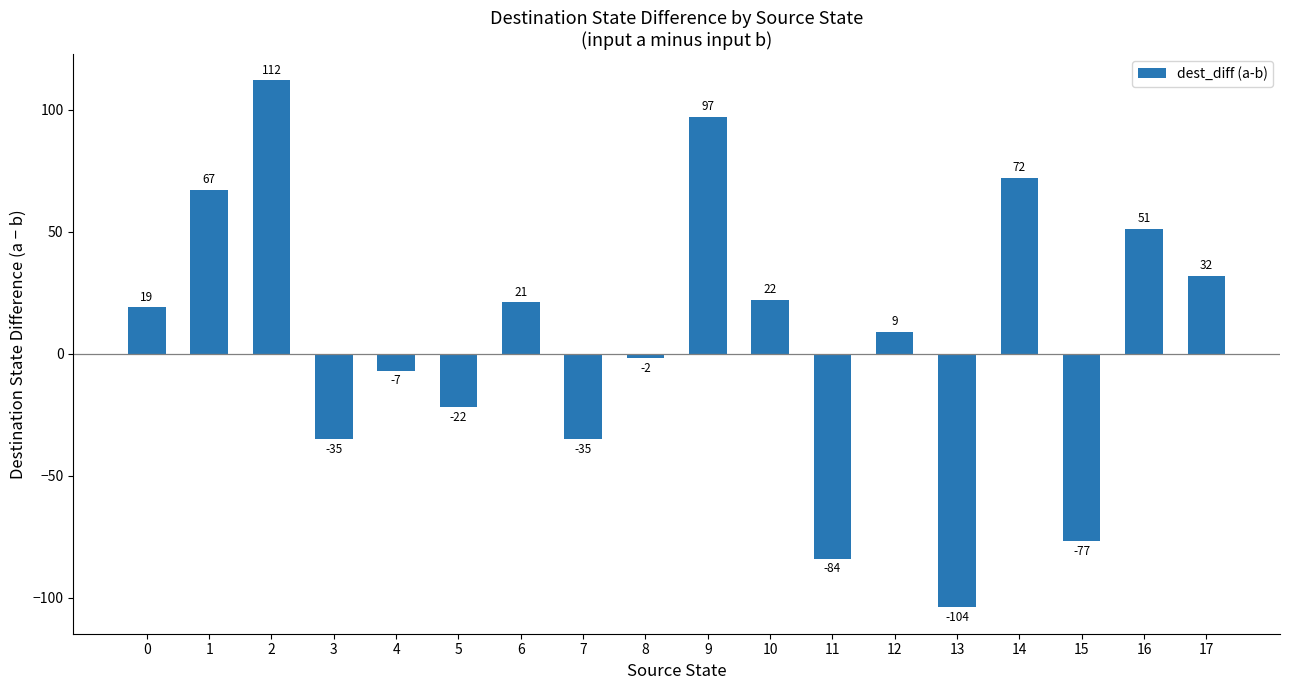

Where is the data nearest to the value 4?

12